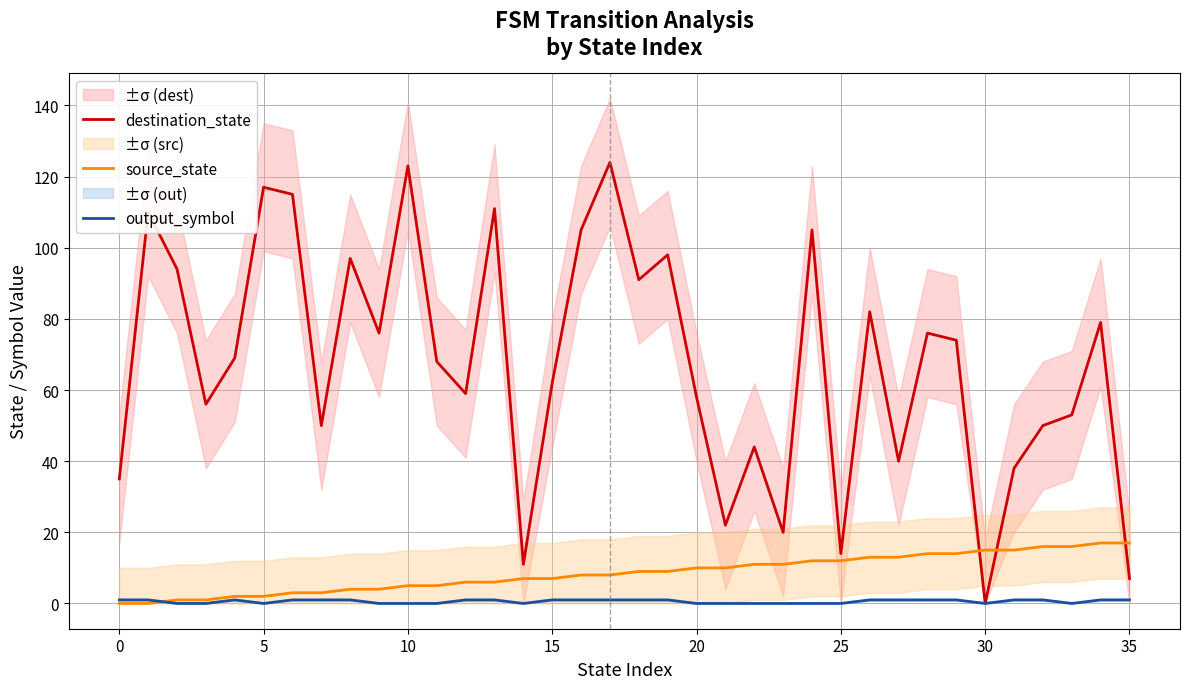

What is the sum of the destination_state values at 23 and 15?

82